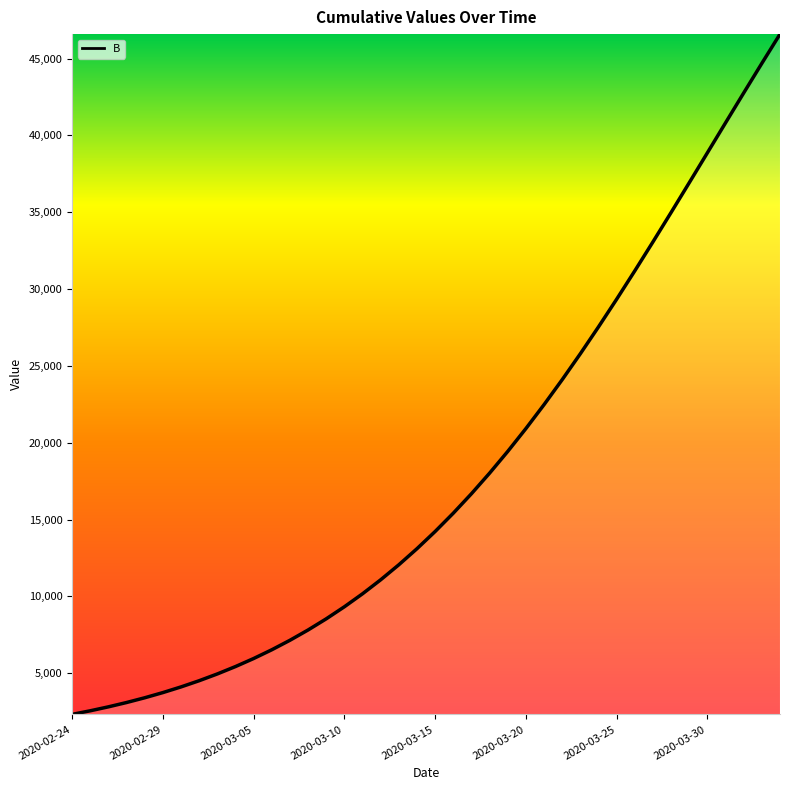

Does the chart display data point markers on the line(s)?

No